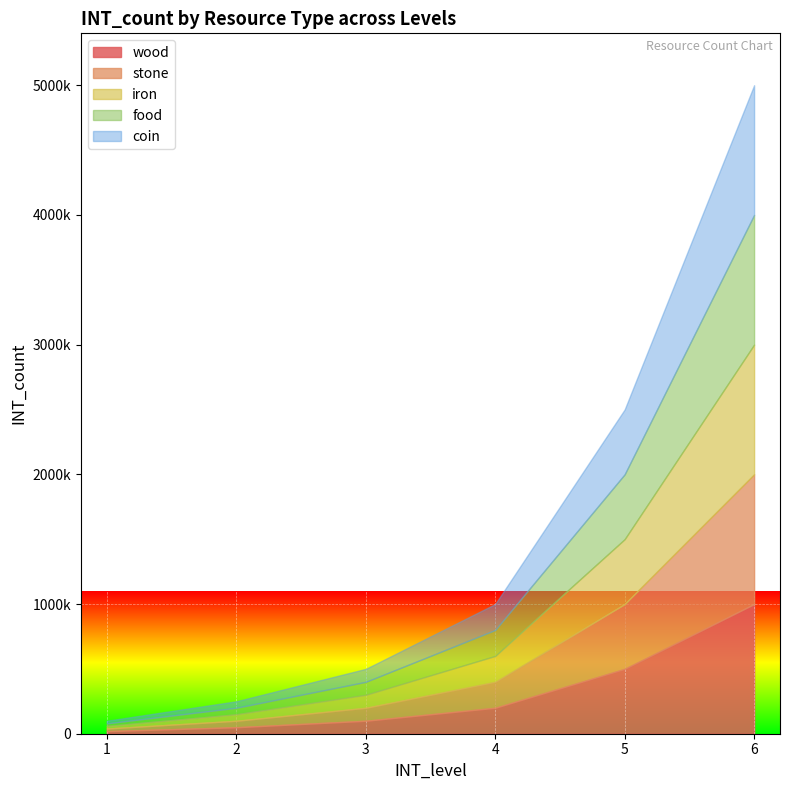

Where does the coin series first go above 200000?

5